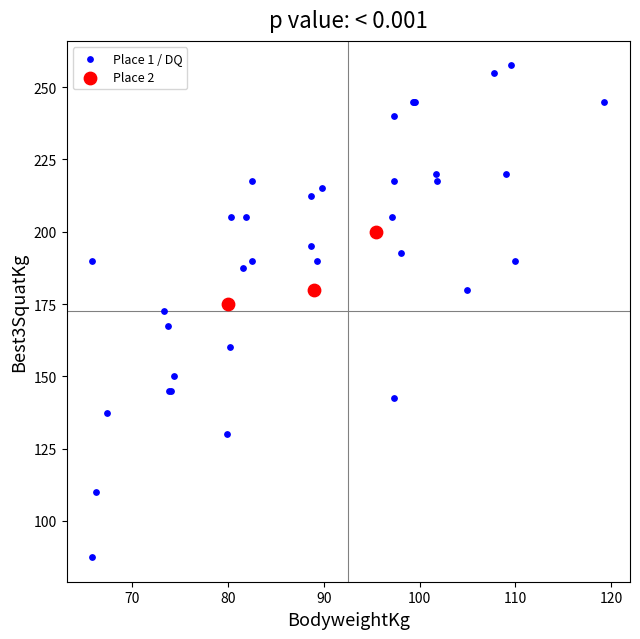

Which series reaches the maximum Y coordinate?

Place 1 / DQ